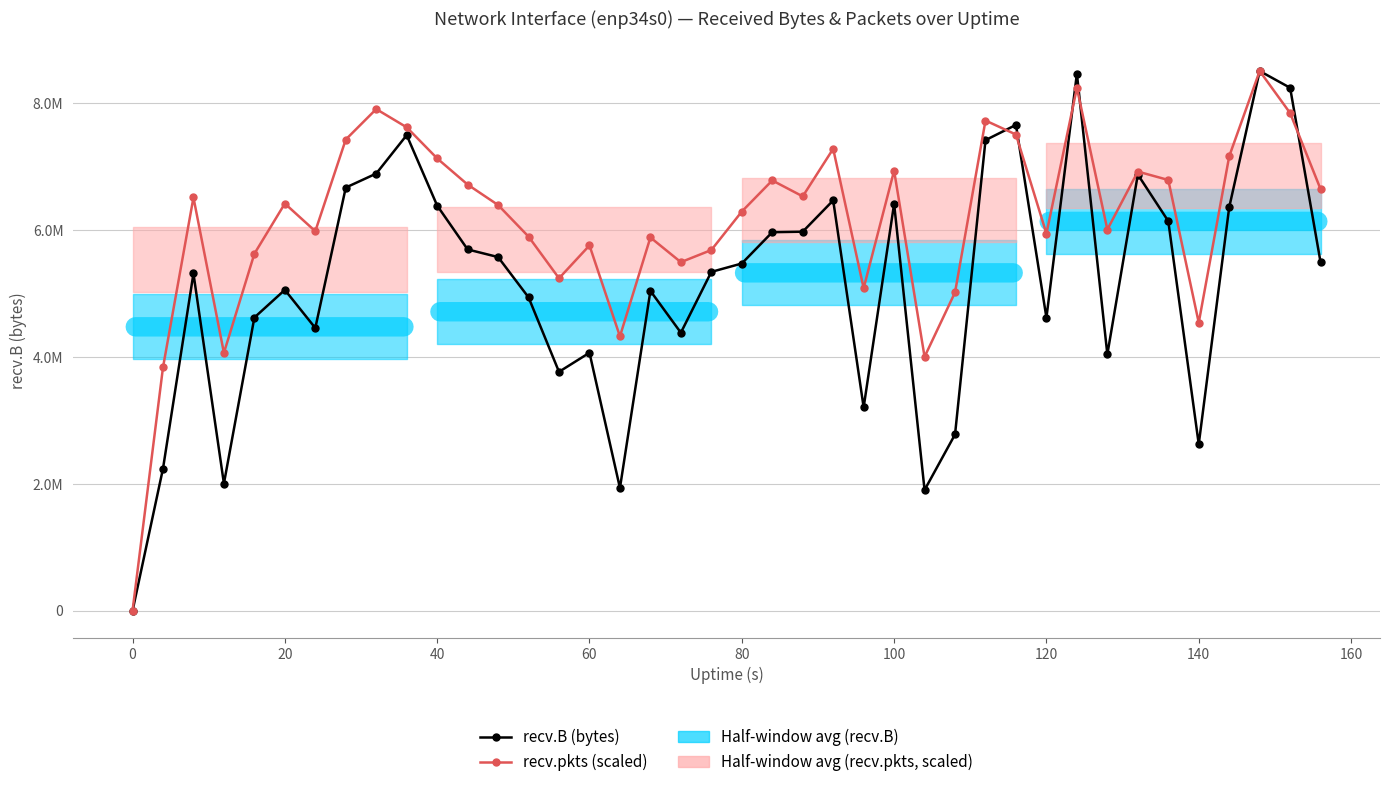

After their last crossing, which series has the higher values: recv.pkts (scaled) or recv.B (bytes)?

recv.pkts (scaled)